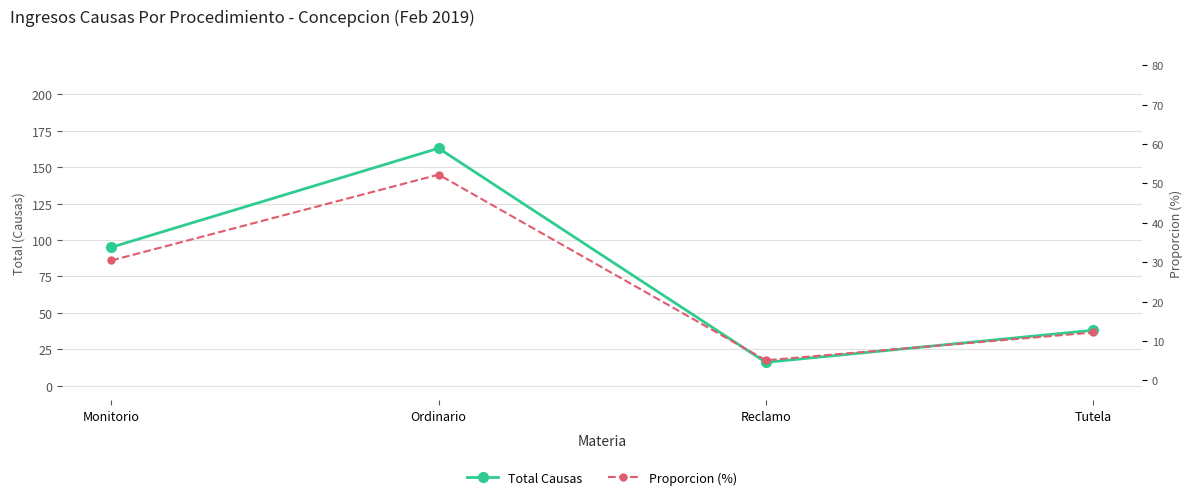

Count the number of categories in the chart.

4